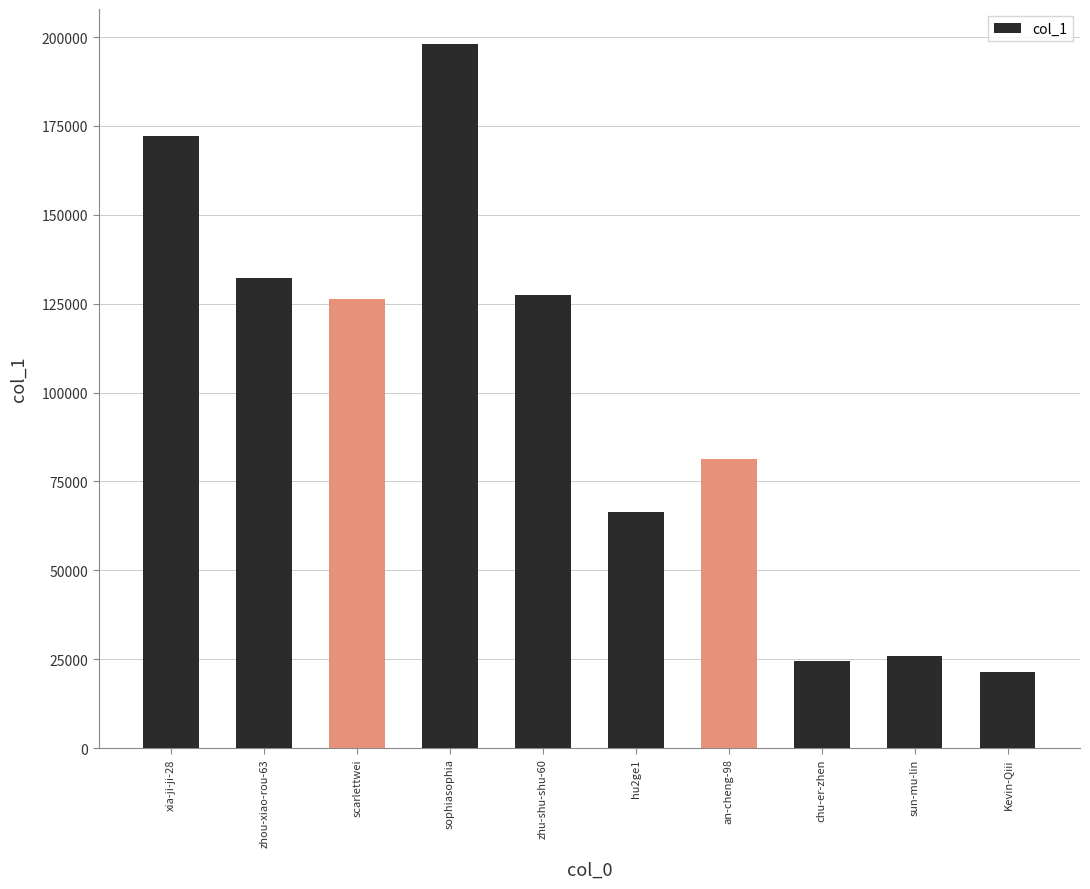

Approximately how many times larger is the value at Kevin-Qiii compared to zhu-shu-shu-60?

0.2